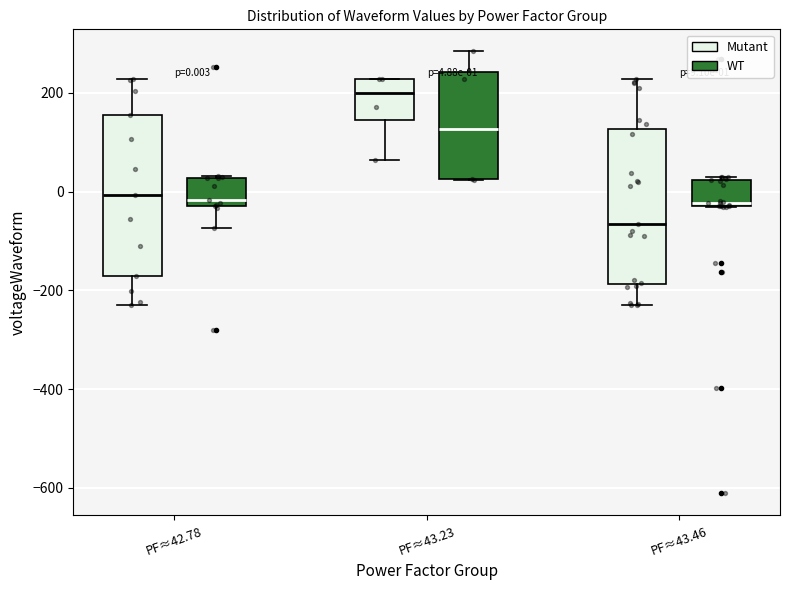

Which box's median line is the lowest?

PF≈43.46 (Mutant)